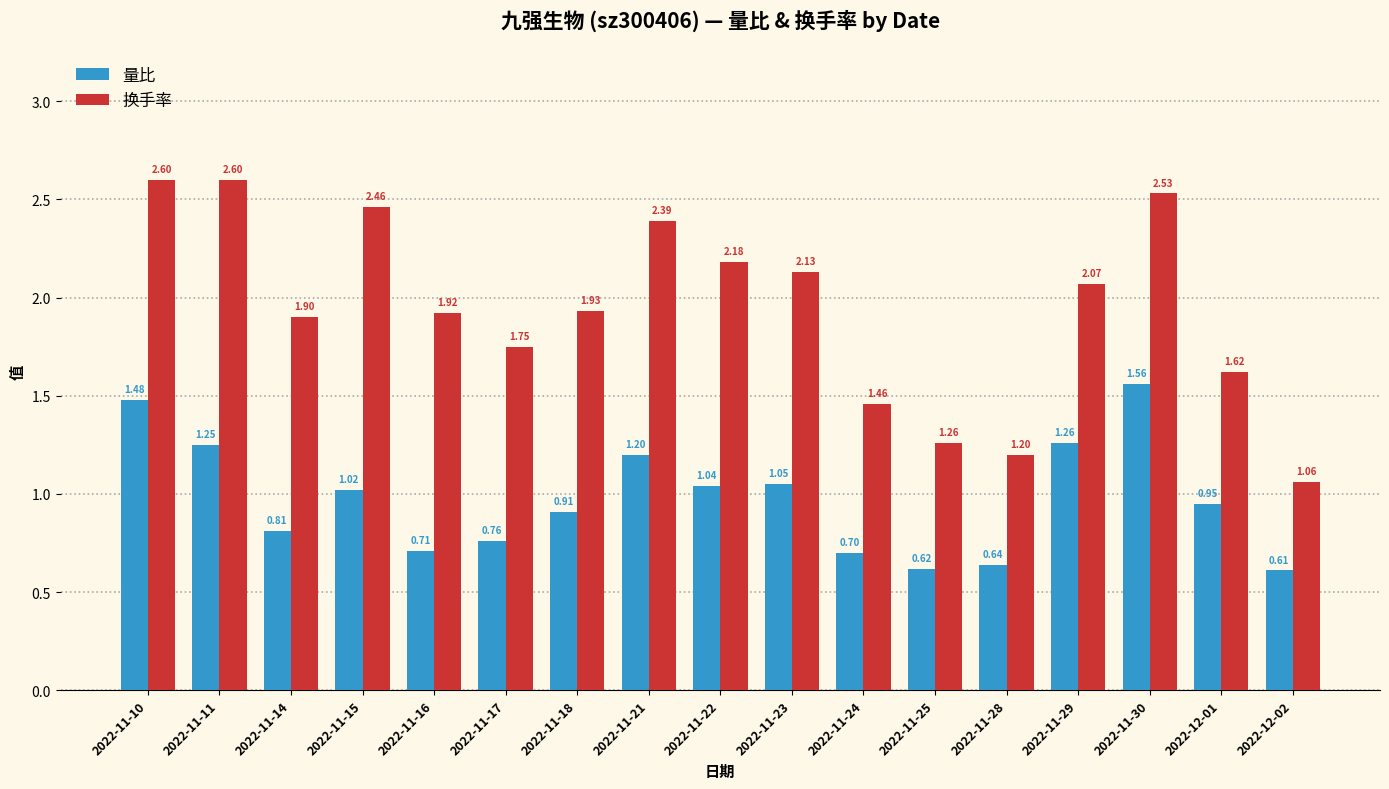

Is it true that 换手率 equals 2.6 at 2022-11-10?

True